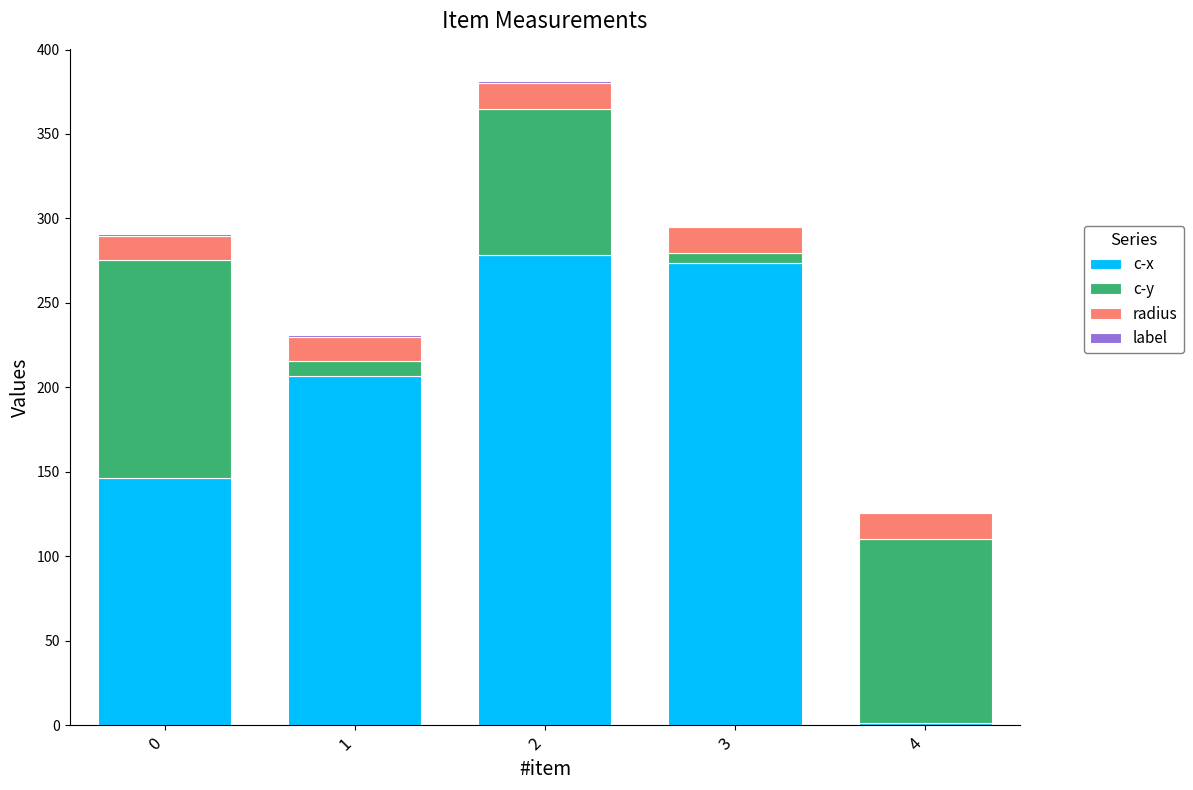

How many data points does each series have?

5